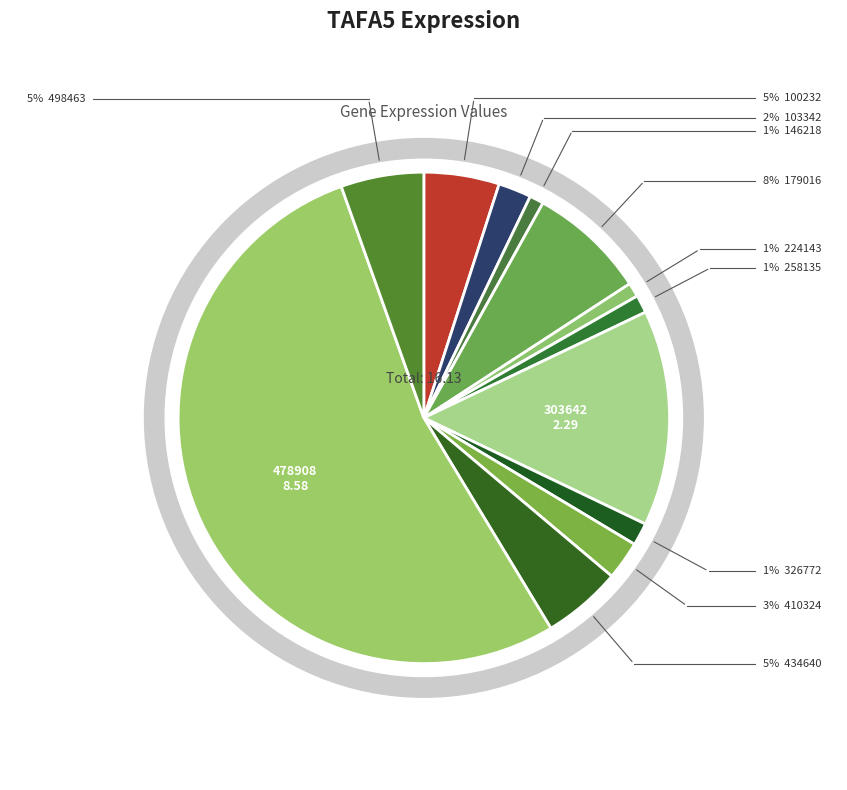

Rank the categories by value from lowest to highest.

146218, 224143, 258135, 326772, 103342, 410324, 100232, 434640, 498463, 179016, 303642, 478908